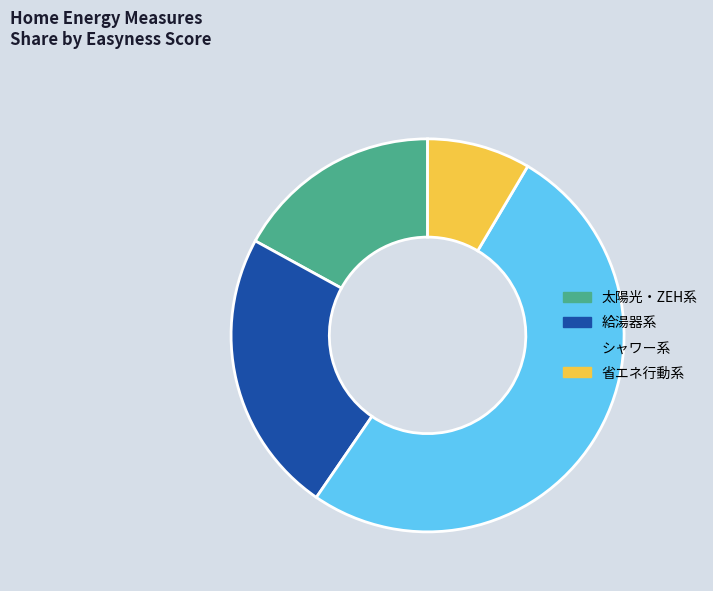

Is the sum of 省エネ行動系 and 給湯器系 greater than half?

No